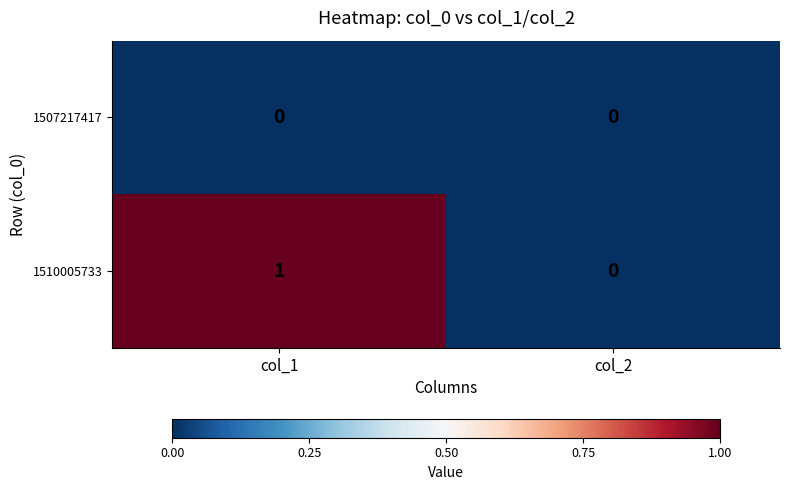

Is the value of 1510005733 at col_1 greater than the value of 1507217417 at col_1?

Yes